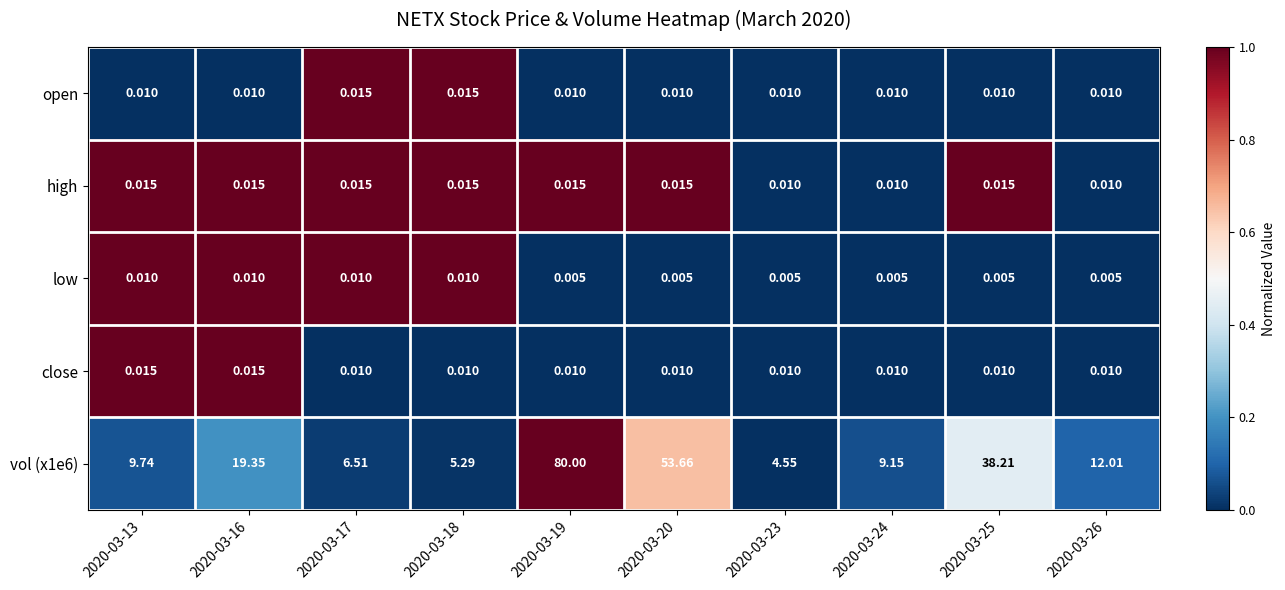

Is the value of open at 2020-03-23 greater than the value of low at 2020-03-20?

Yes